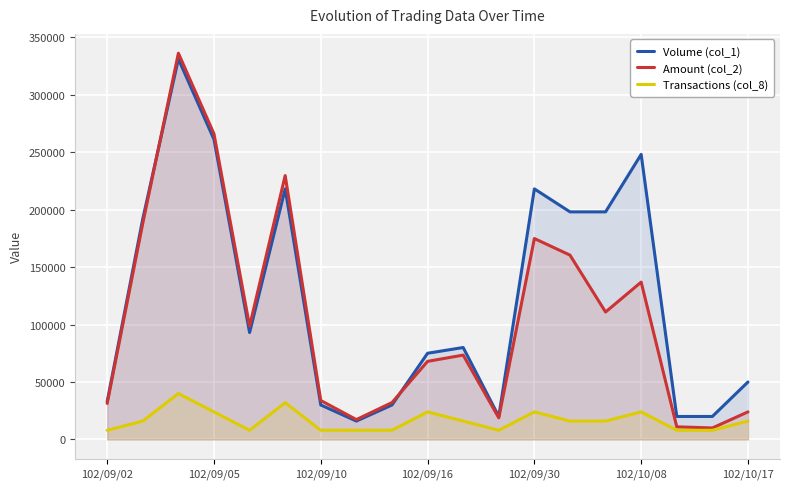

Count the number of data series in this chart.

3